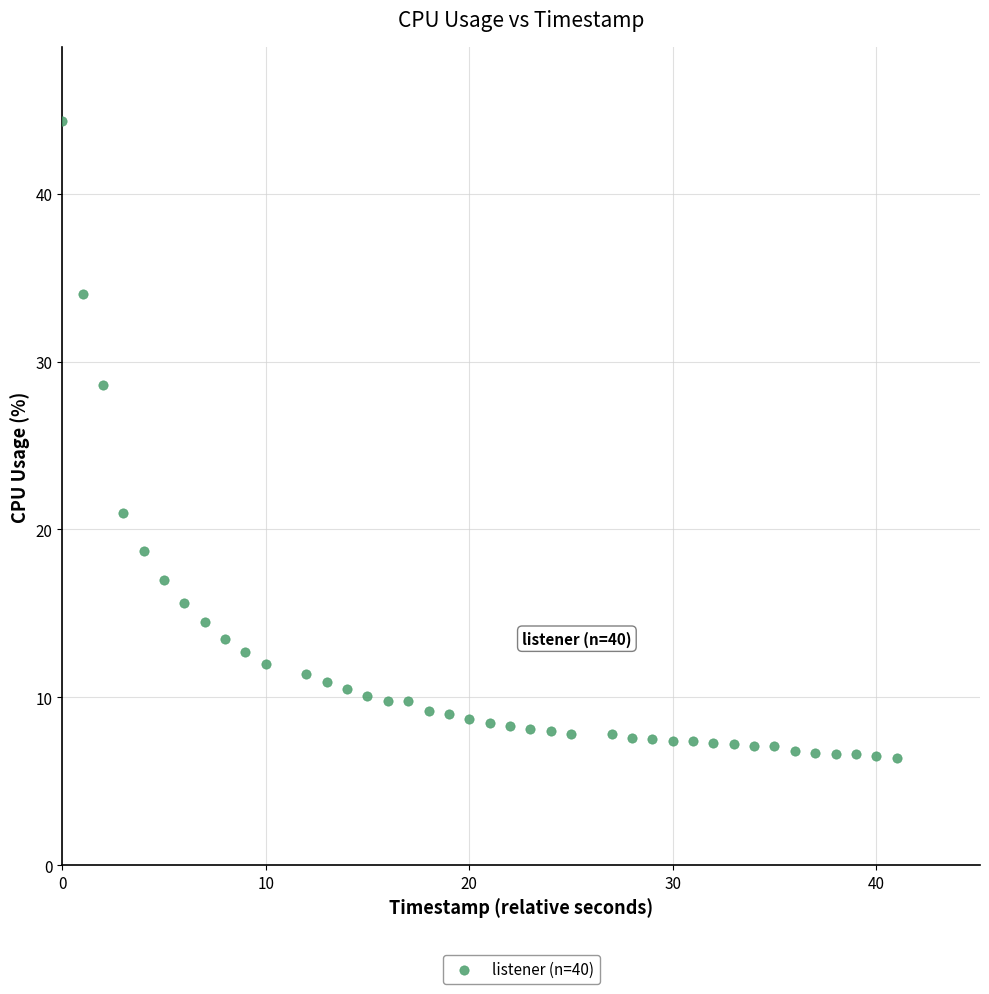

What is the range of X values (max minus min)?

41.0